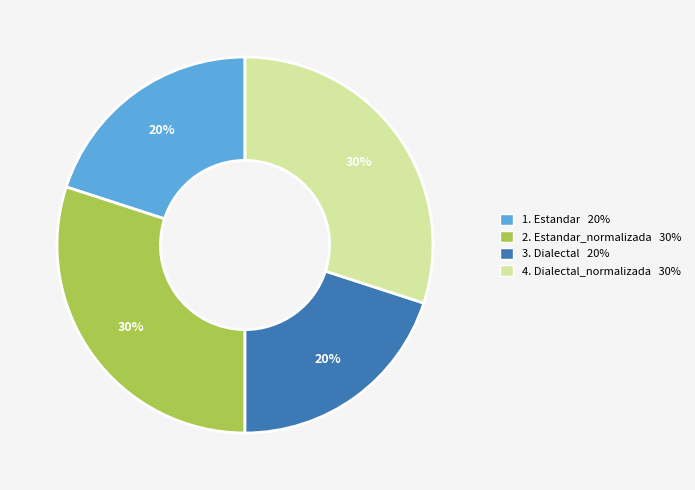

To the nearest percent, what portion does 1. Estandar 20% represent?

20%